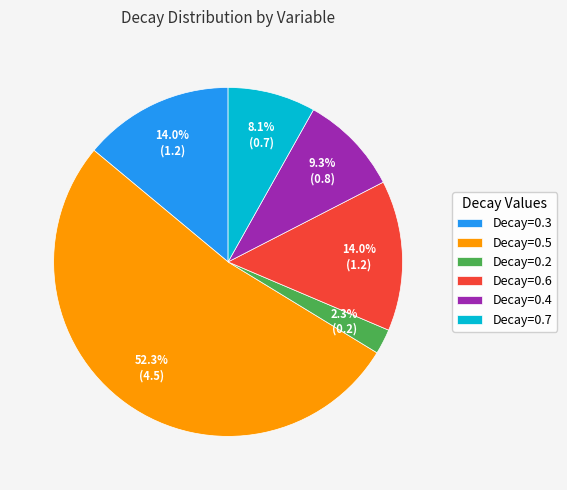

Which category has the smallest portion of the pie?

Decay=0.2